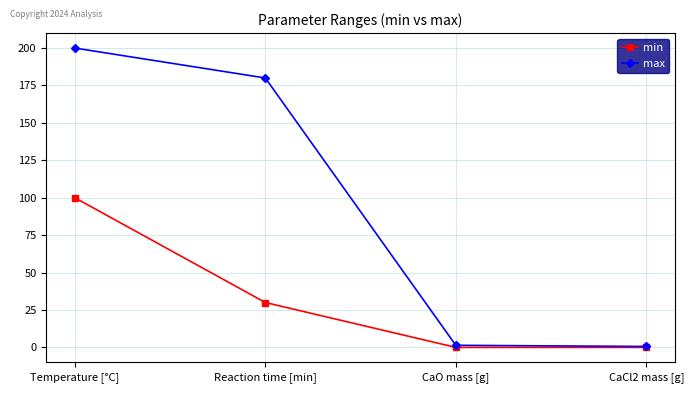

List the series in order of their overall mean, highest first.

max, min